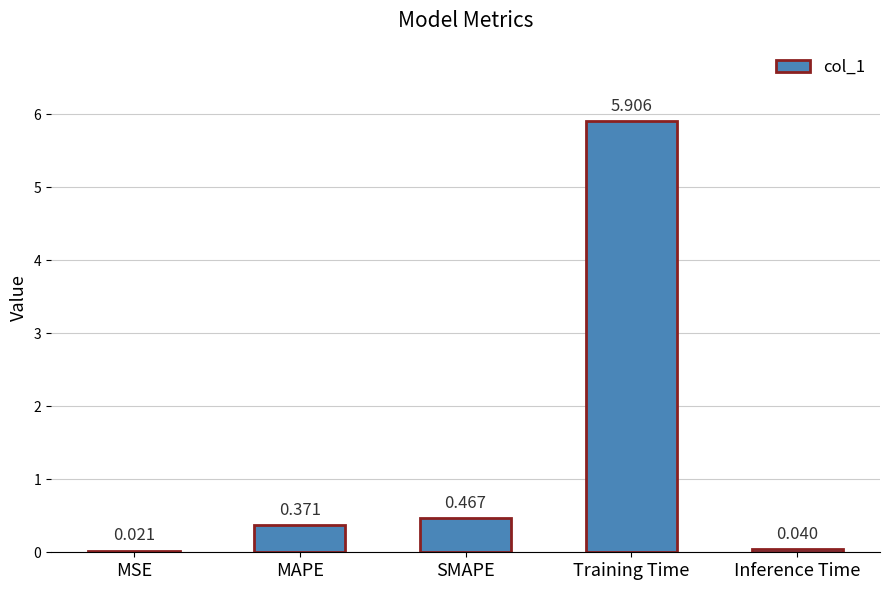

What position from the right is MAPE?

4